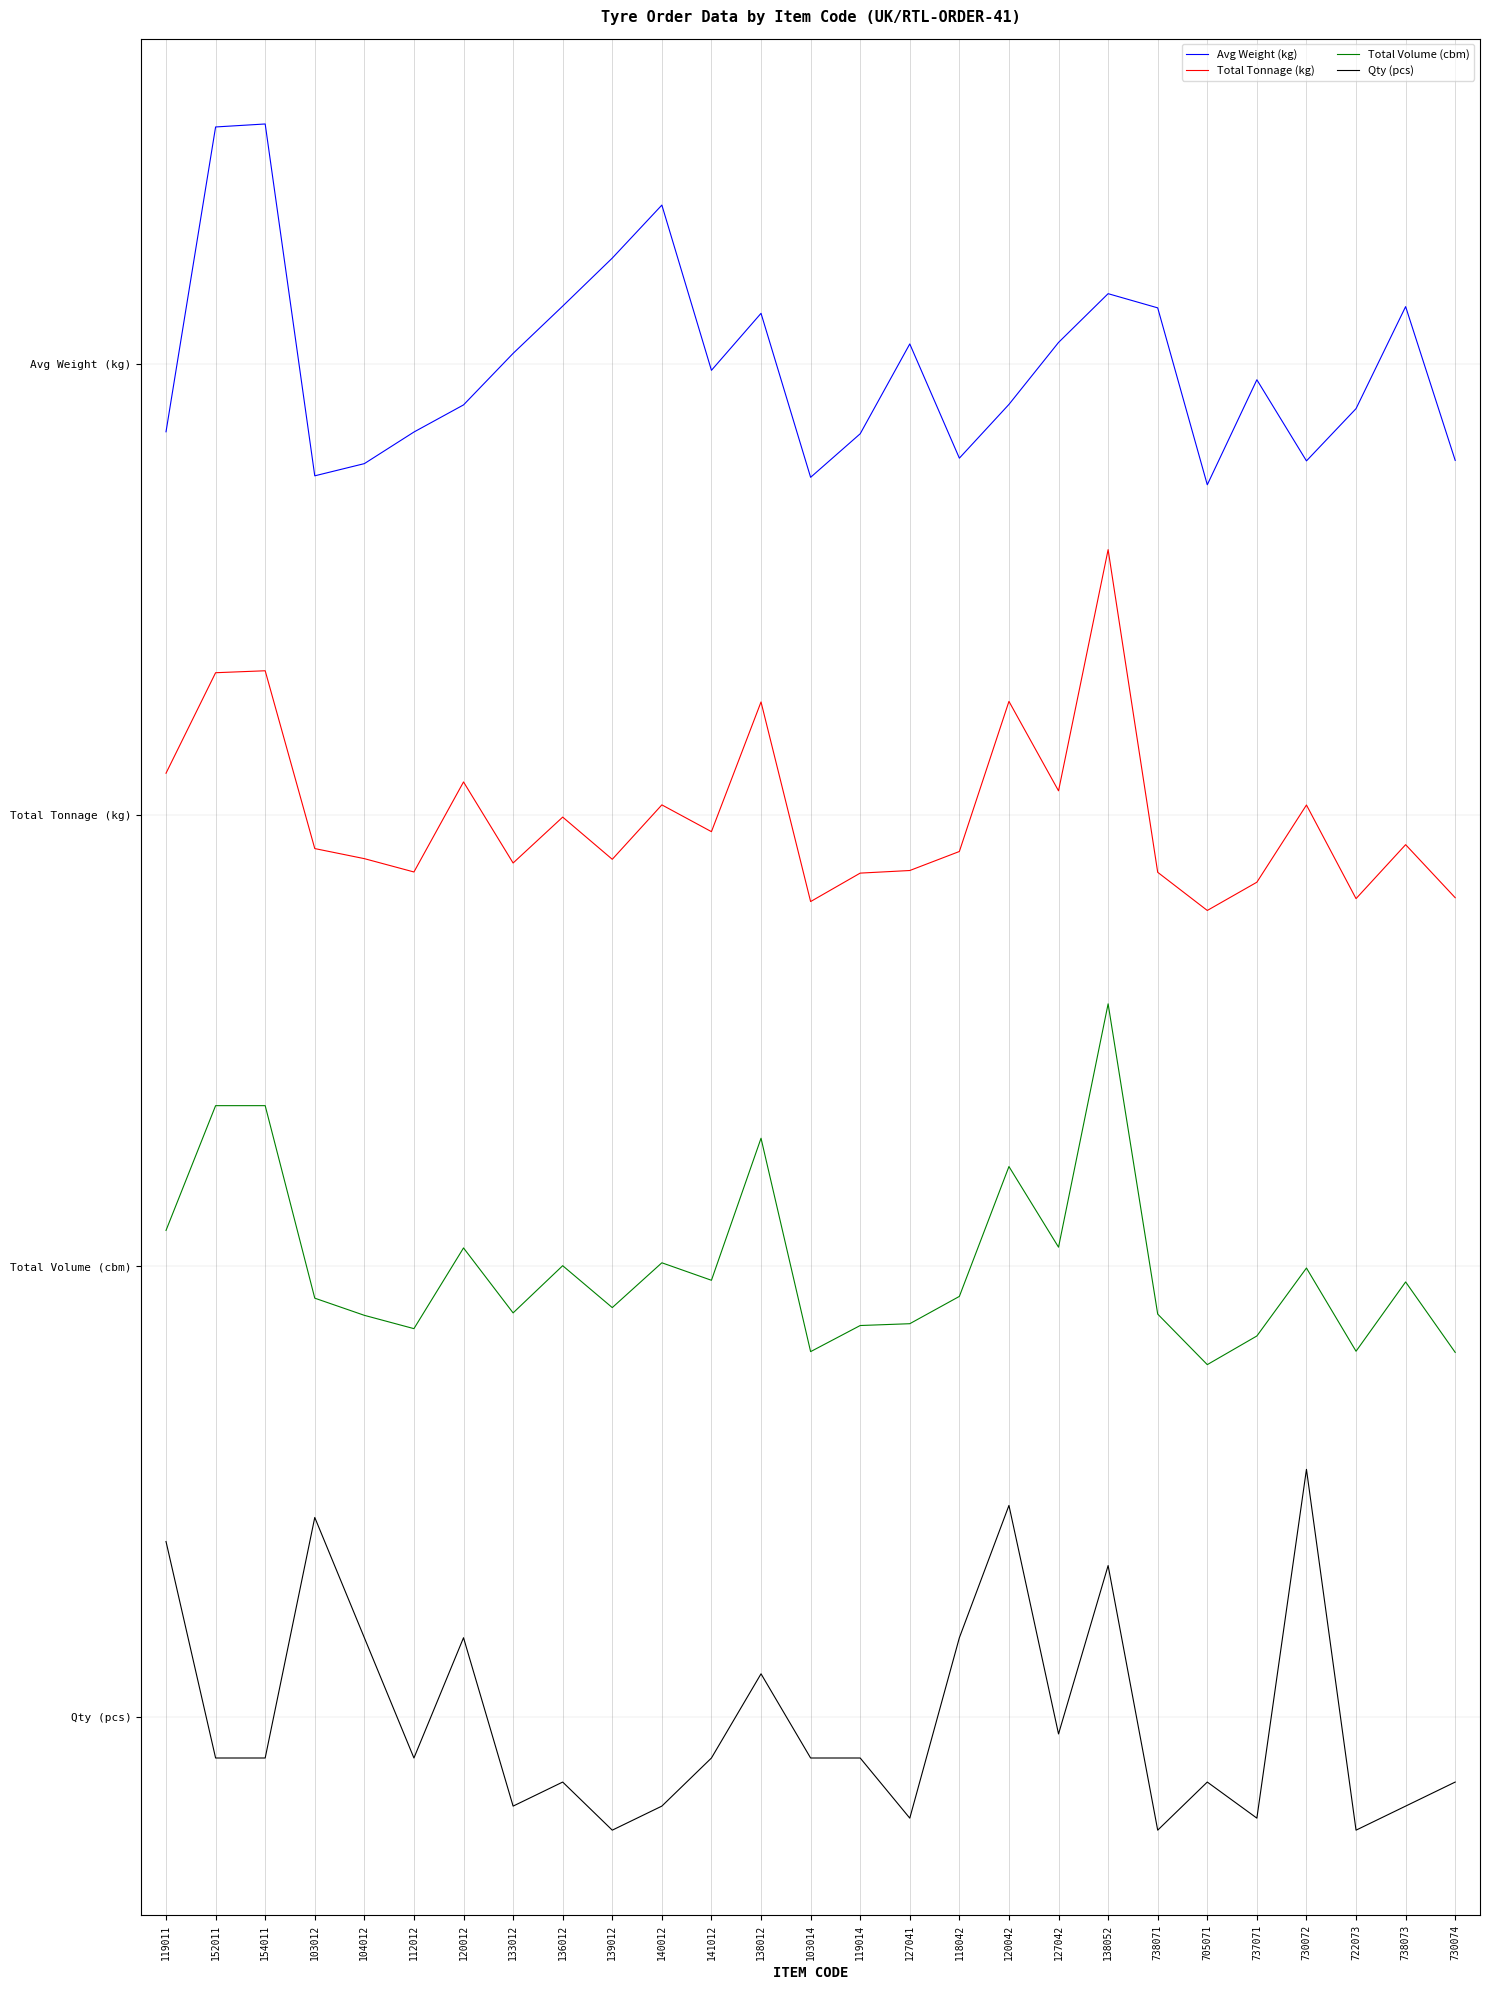

Between 152011 and 120012, which series saw the biggest shift?

Avg Weight (kg)